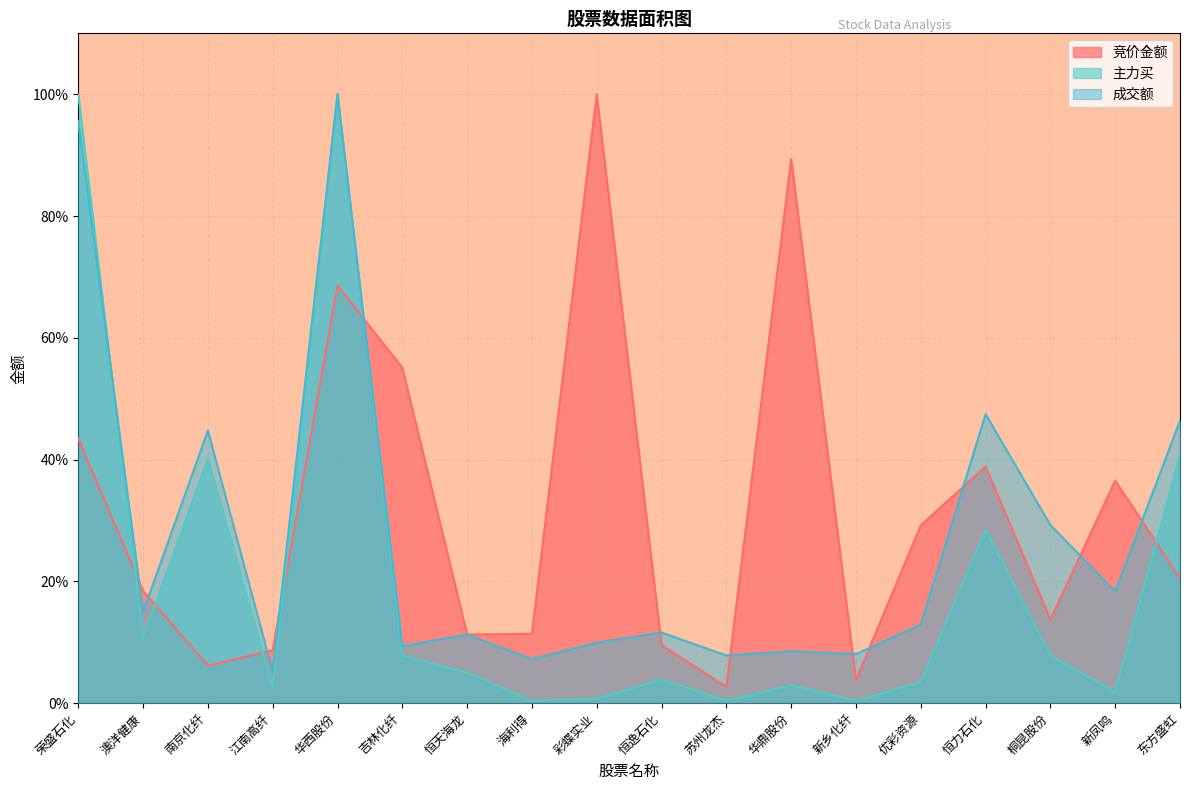

What is the sum of the 主力买 values at 吉林化纤 and 东方盛虹?

0.5